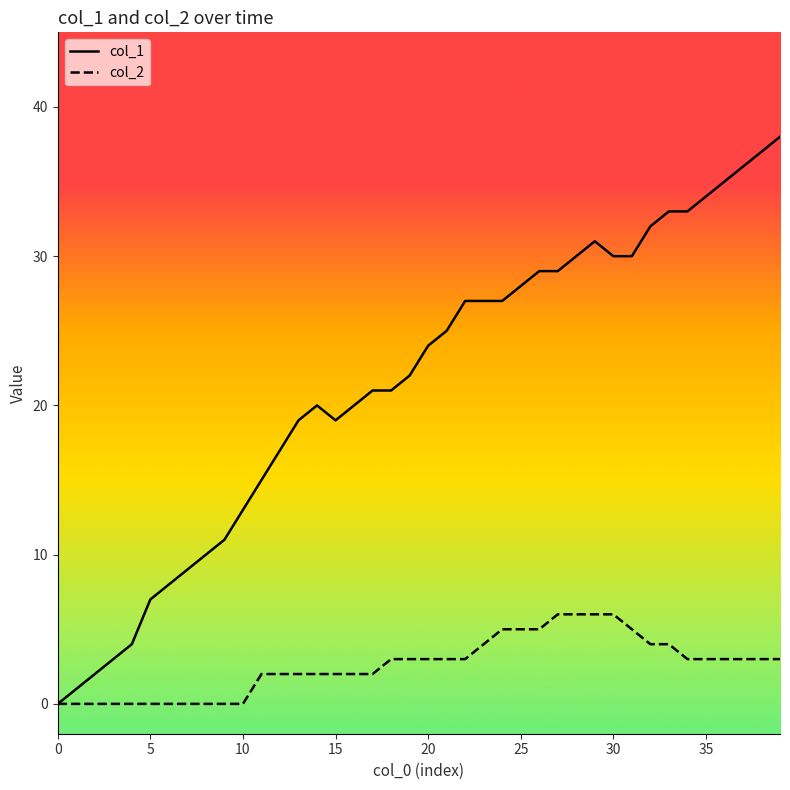

Rank the series by their maximum value, from highest to lowest.

col_1, col_2